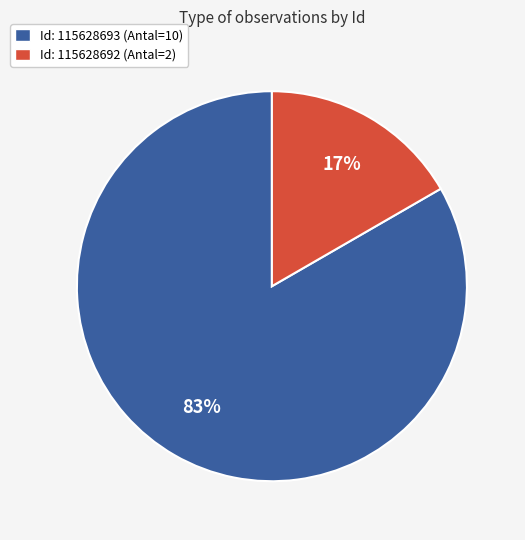

Rank the categories by value from lowest to highest.

Id: 115628692 (Antal=2), Id: 115628693 (Antal=10)